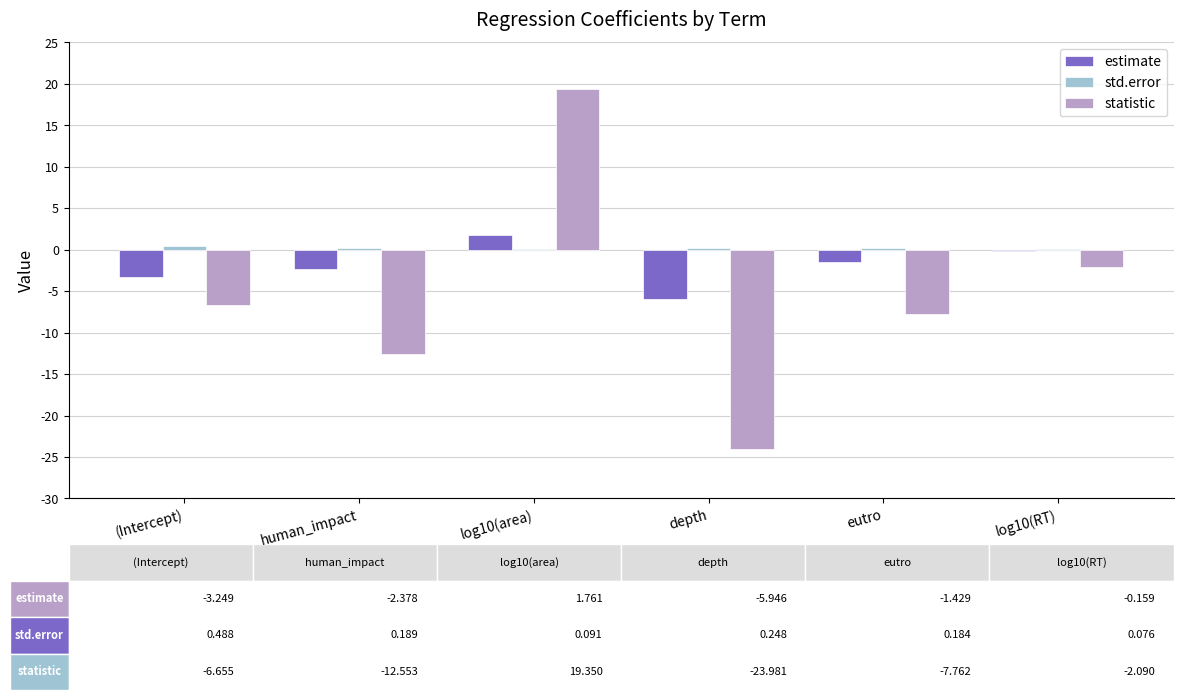

What is the highest value of the estimate series?

1.8